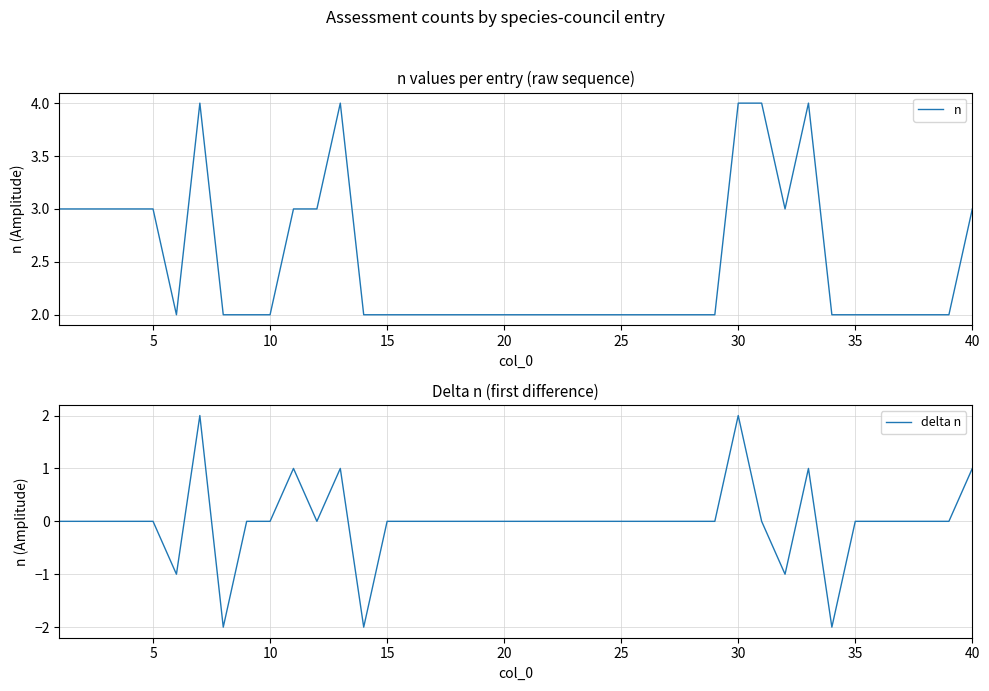

True or false: delta n has more than 1 points higher than both neighbors.

True